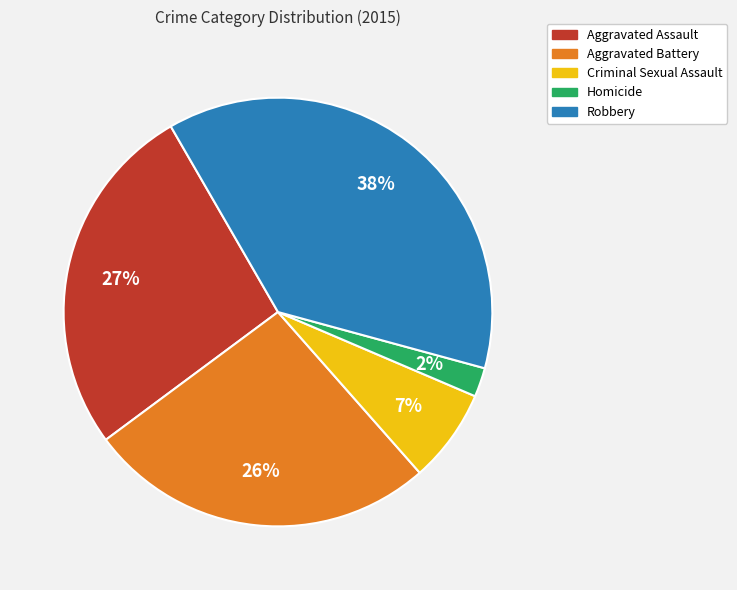

Combined, do Aggravated Assault and Homicide account for over 50%?

No